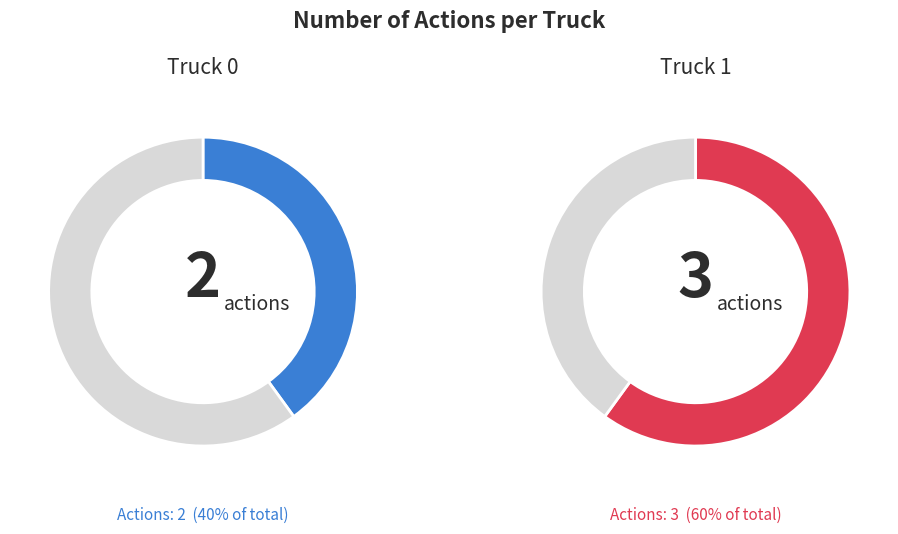

Rank the categories by value from lowest to highest.

Truck 0, Truck 1